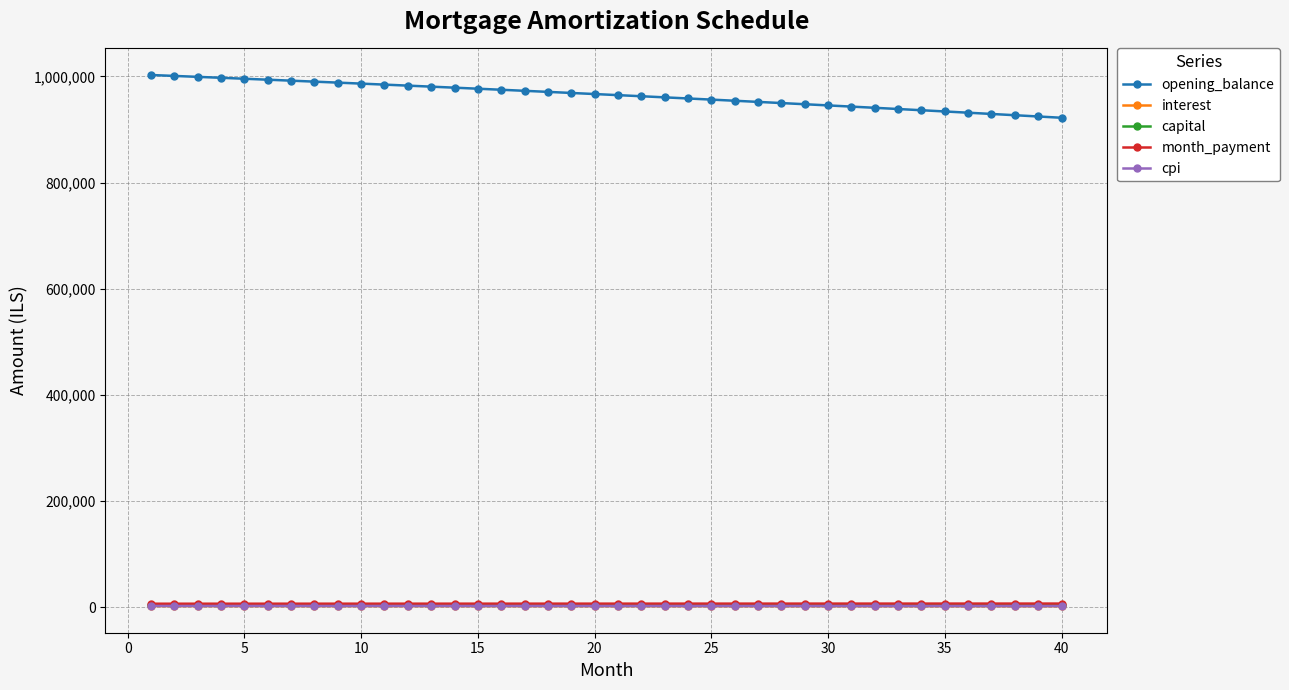

Does the chart have visible grid lines?

Yes